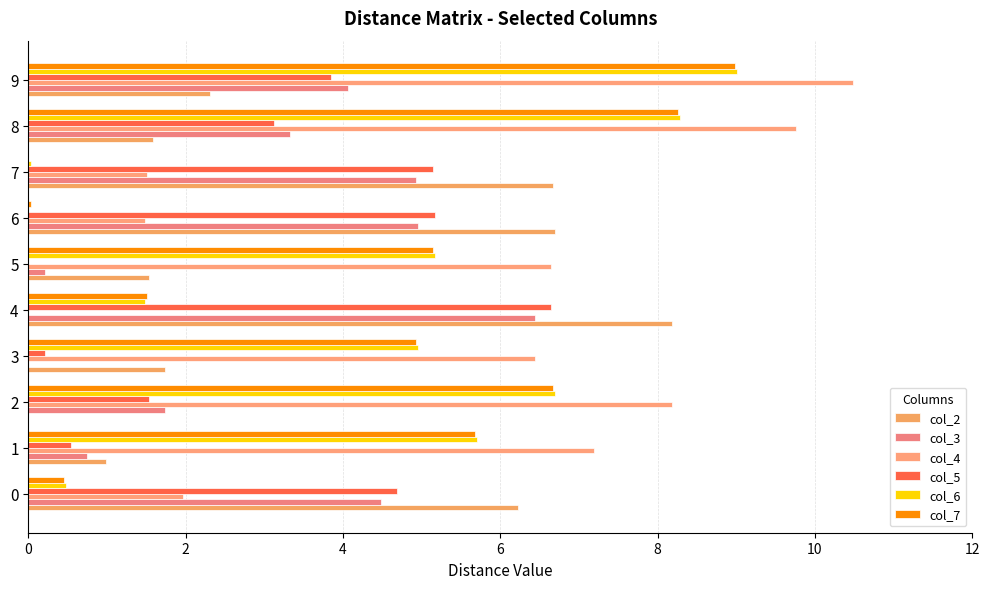

How many values in the col_2 series exceed 2?

5